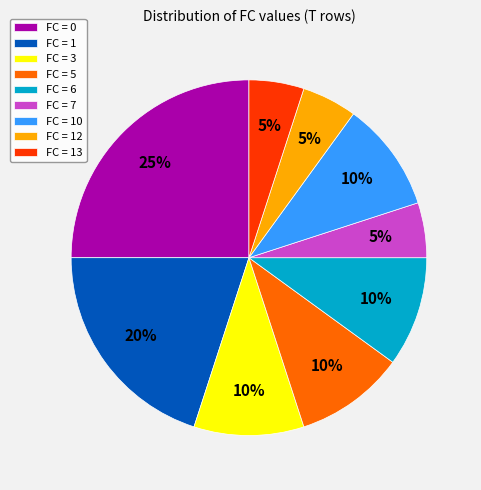

Which category has the biggest portion of the pie?

FC = 0